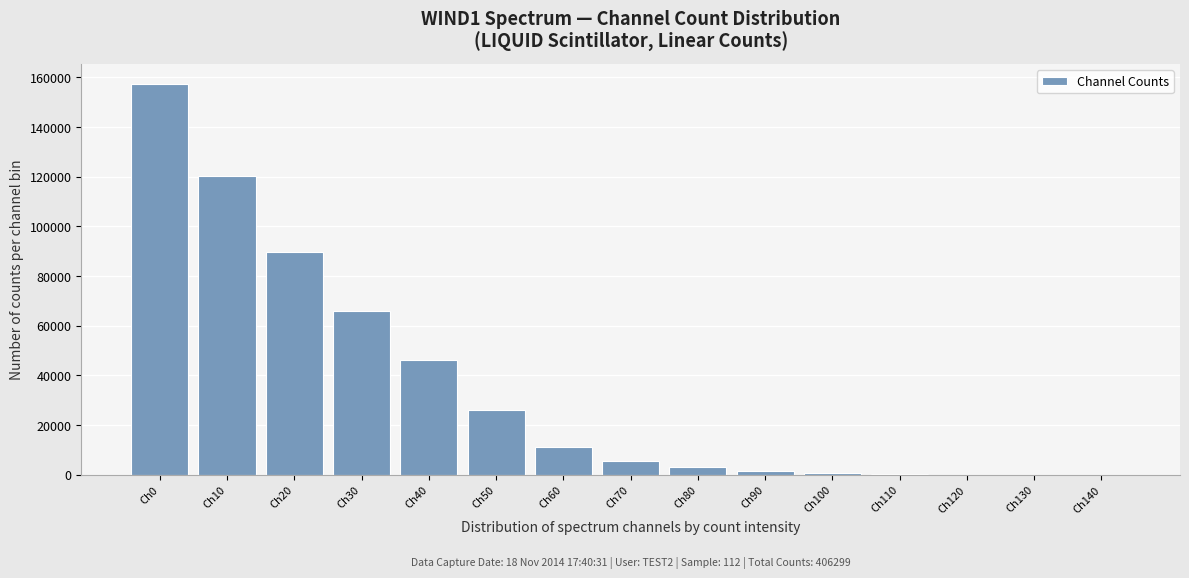

What is the change in value from Ch10 to Ch20?

-30367